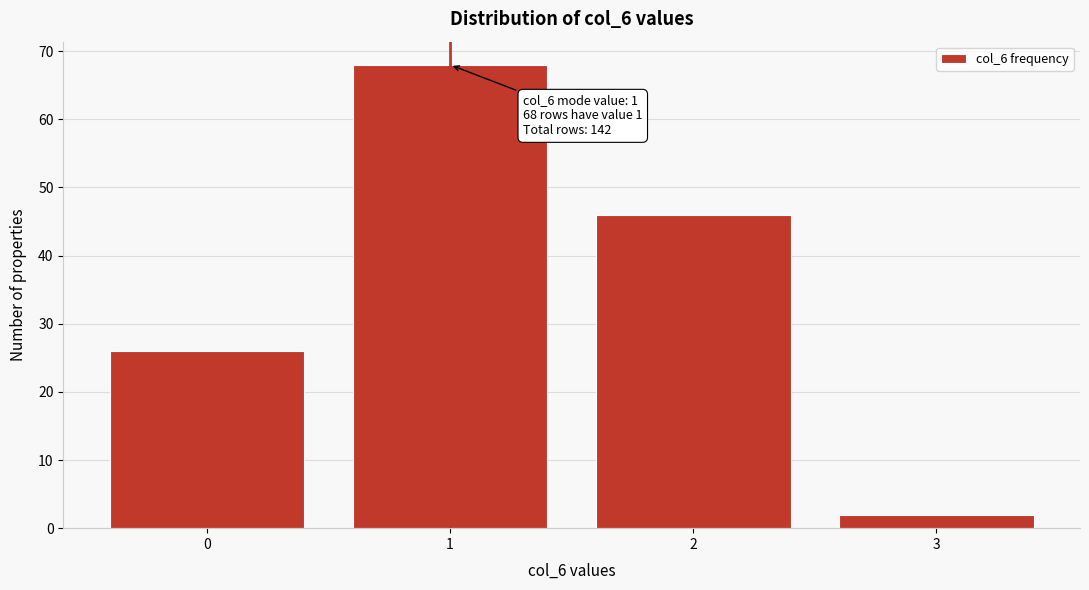

Reading right to left, list all the values displayed in this chart.

2	46	68	26